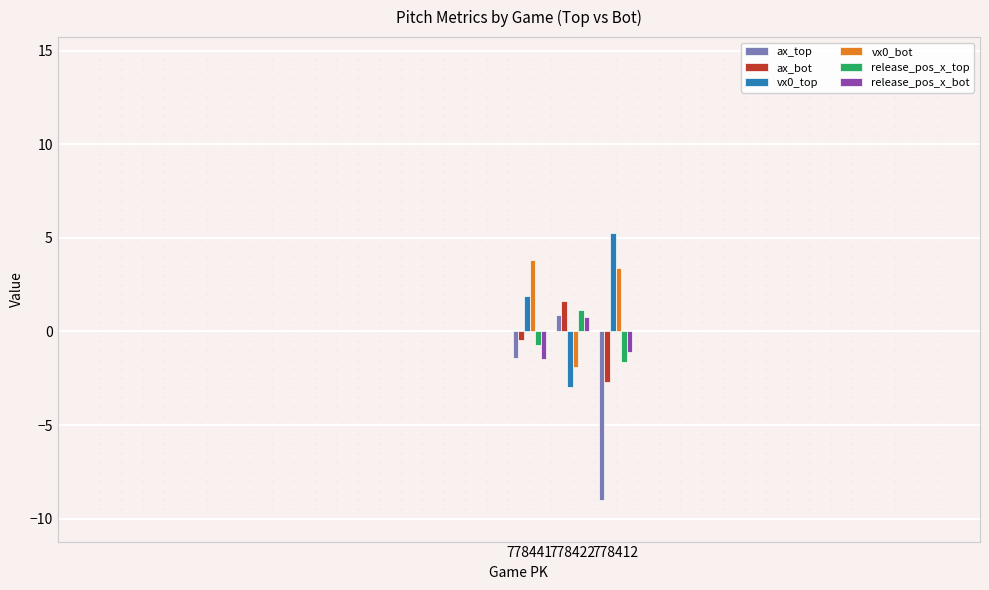

At which label does ax_bot first exceed 0?

778422